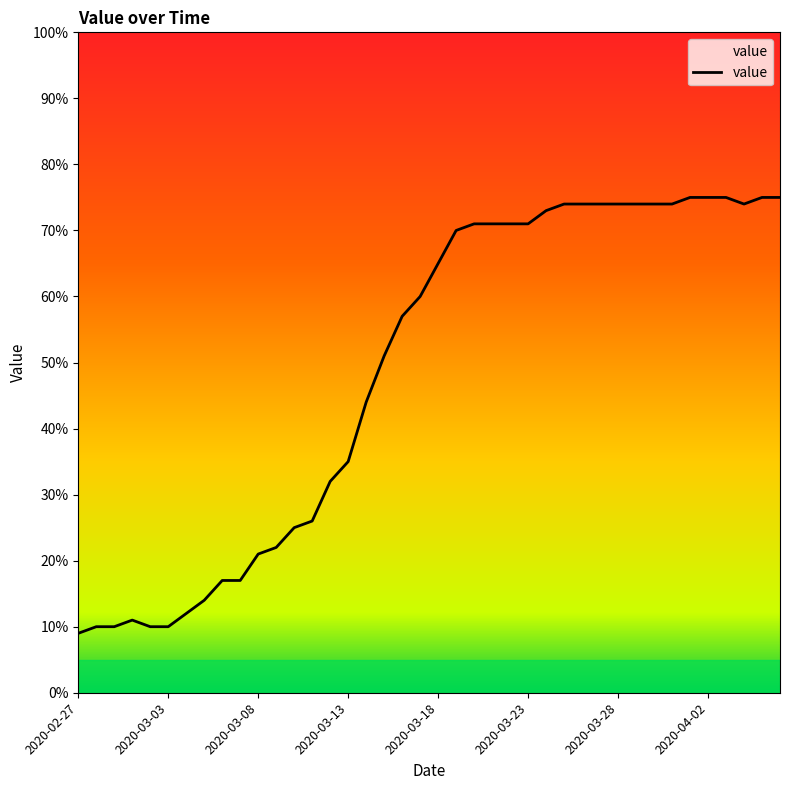

What is the smallest value displayed?

9